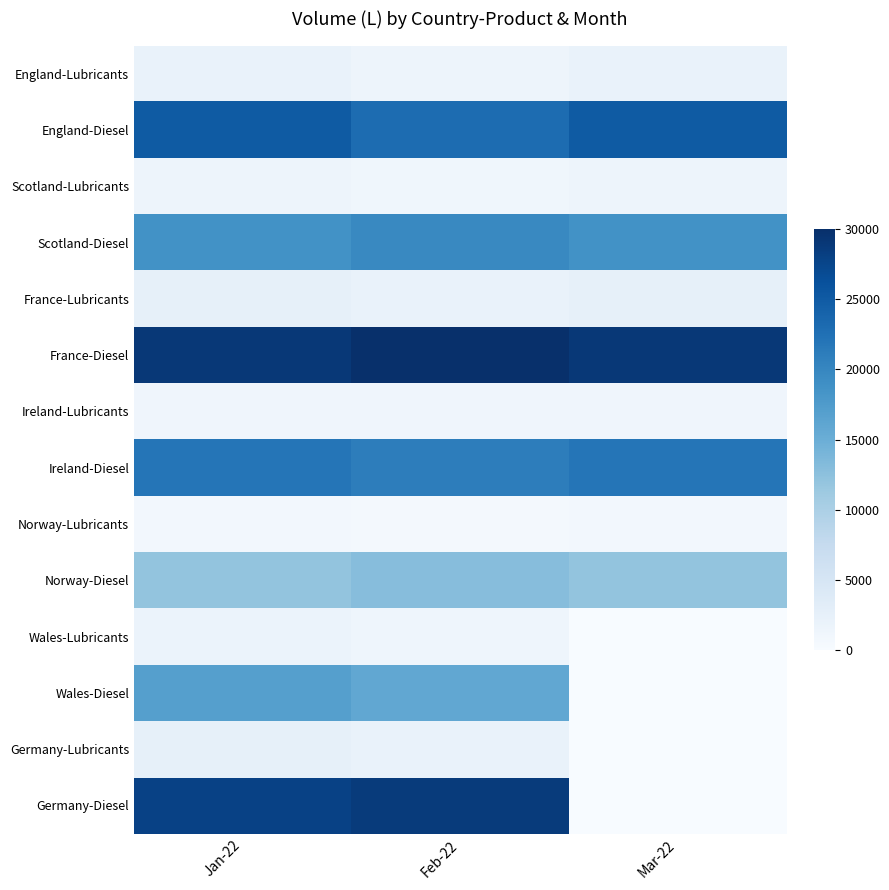

Reading right to left, what are all the values shown in this chart?

England-Lubricants: Mar-22=2000	Feb-22=1500	Jan-22=2000
England-Diesel: Mar-22=25000	Feb-22=23000	Jan-22=25000
Scotland-Lubricants: Mar-22=1500	Feb-22=1100	Jan-22=1500
Scotland-Diesel: Mar-22=18700	Feb-22=19700	Jan-22=18700
France-Lubricants: Mar-22=2500	Feb-22=2000	Jan-22=2500
France-Diesel: Mar-22=29000	Feb-22=30000	Jan-22=29000
Ireland-Lubricants: Mar-22=1200	Feb-22=1200	Jan-22=1200
Ireland-Diesel: Mar-22=22000	Feb-22=21000	Jan-22=22000
Norway-Lubricants: Mar-22=800	Feb-22=700	Jan-22=800
Norway-Diesel: Mar-22=12000	Feb-22=13000	Jan-22=12000
Wales-Lubricants: Mar-22=0	Feb-22=1400	Jan-22=1800
Wales-Diesel: Mar-22=0	Feb-22=15900	Jan-22=16900
Germany-Lubricants: Mar-22=0	Feb-22=2100	Jan-22=2500
Germany-Diesel: Mar-22=0	Feb-22=28700	Jan-22=28000